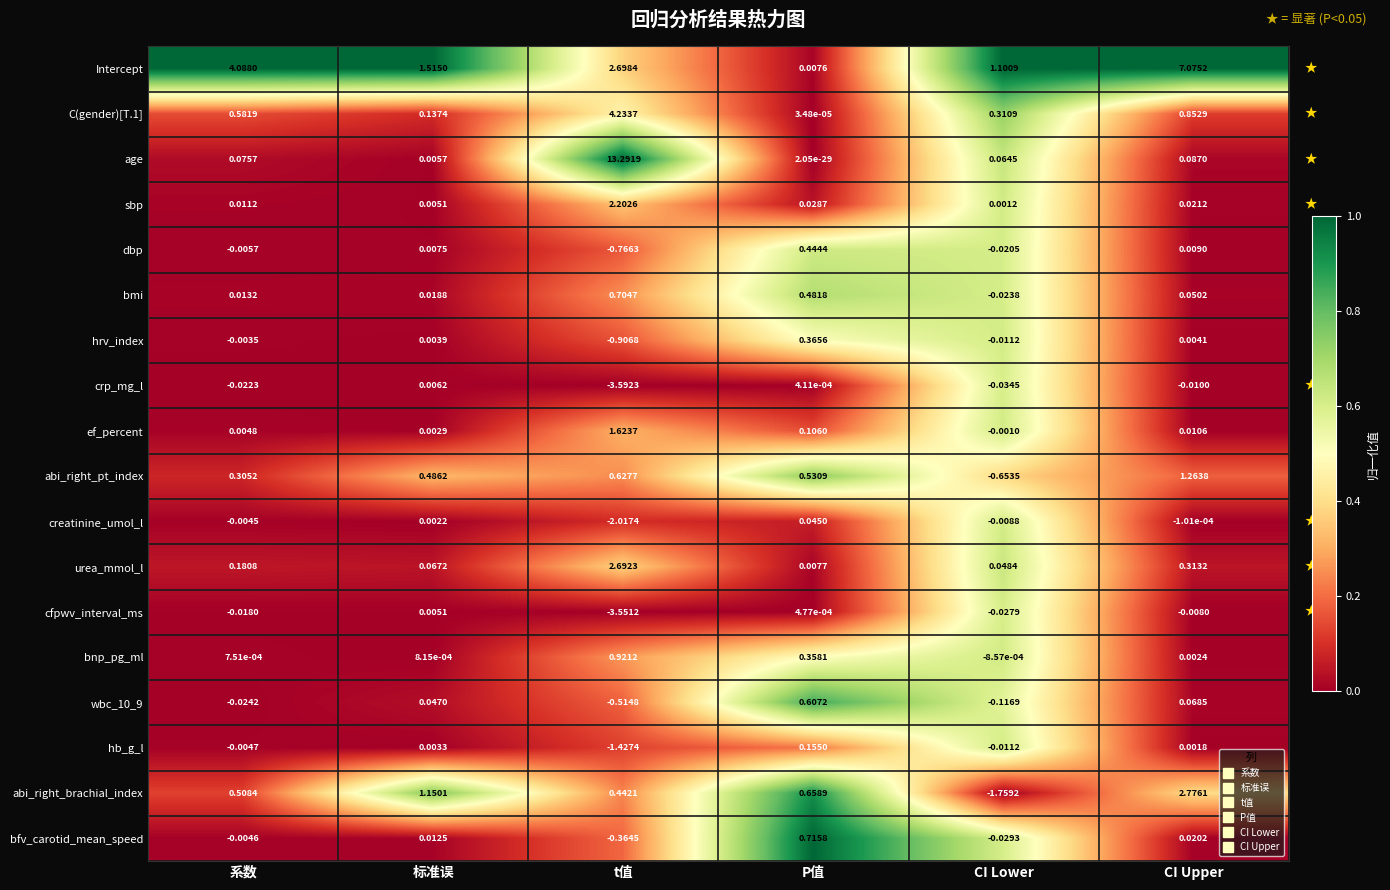

Which label corresponds to the largest value in the chart?

t值